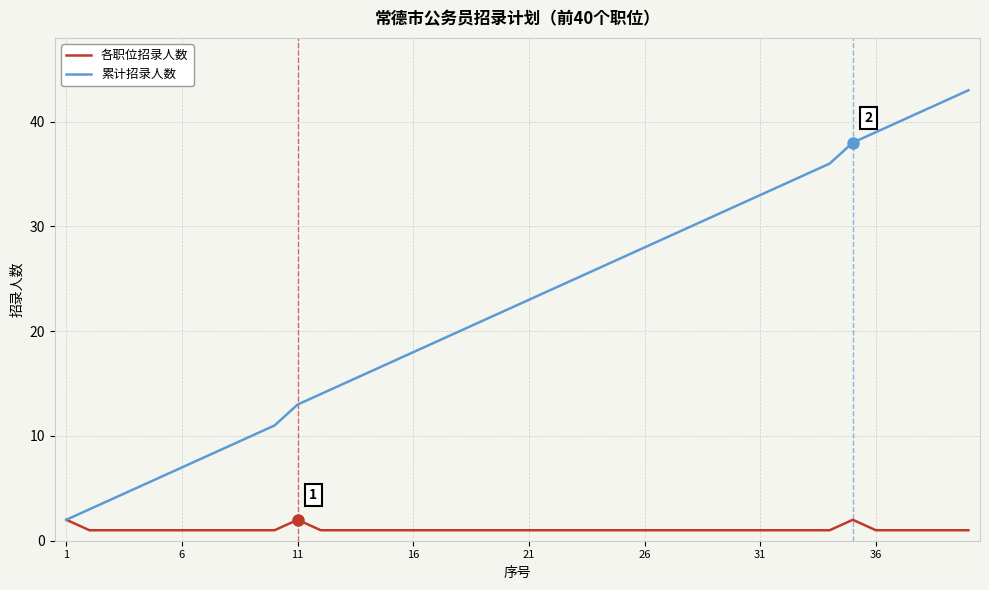

Reading right to left, transcribe all the data shown in this chart.

各职位招录人数: 1	1	1	1	1	2	1	1	1	1	1	1	1	1	1	1	1	1	1	1	1	1	1	1	1	1	1	1	1	2	1	1	1	1	1	1	1	1	1	2
累计招录人数: 43	42	41	40	39	38	36	35	34	33	32	31	30	29	28	27	26	25	24	23	22	21	20	19	18	17	16	15	14	13	11	10	9	8	7	6	5	4	3	2